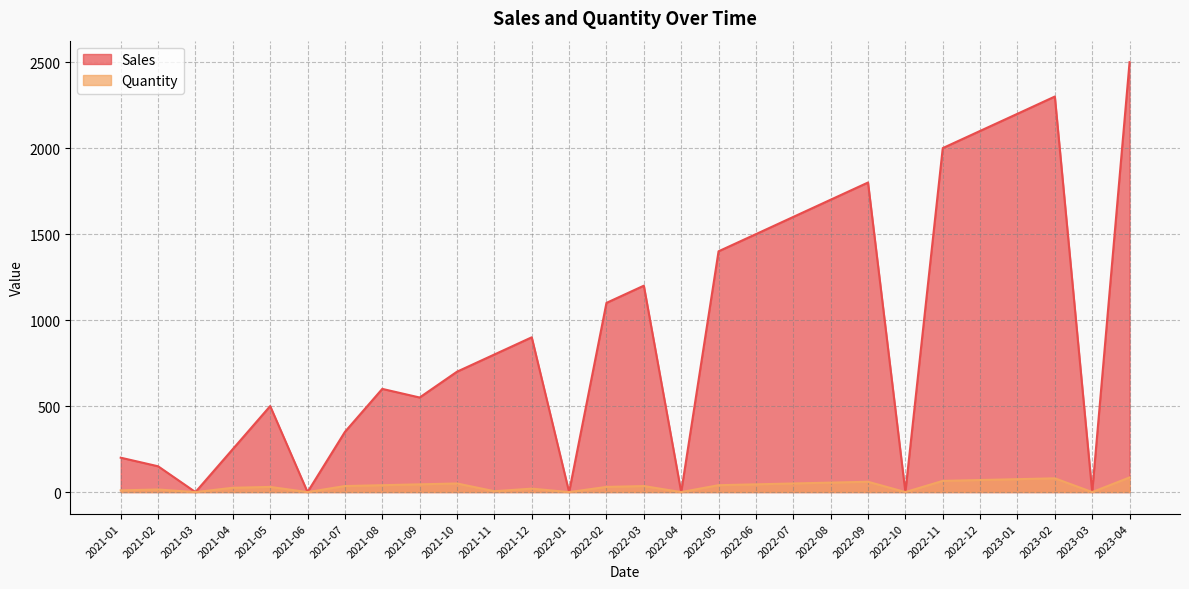

Reading left to right, list all the values displayed in this chart.

Sales: 200.0	150.0	0.0	250.0	500.1	0.0	350.0	600.0	549.9	700.0	800.0	900.0	0.0	1100.1	1200.2	0.0	1400.0	1499.8	1600.0	1700.0	1800.0	0.0	2000.0	2100.0	2199.8	2300.0	0.0	2499.8
Quantity: 10.0	15.0	0.0	25.0	30.0	0.0	35.0	40.0	45.0	50.0	5.0	20.0	0.0	30.0	35.0	0.0	40.0	45.0	50.0	55.0	60.0	0.0	65.0	70.0	75.0	80.0	0.0	85.0